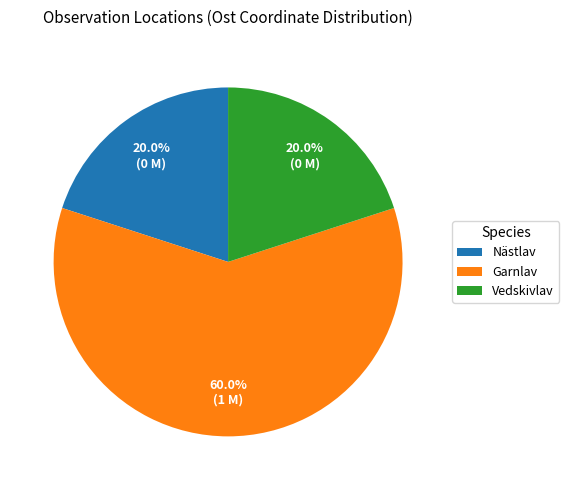

How many segments does this pie chart have?

3